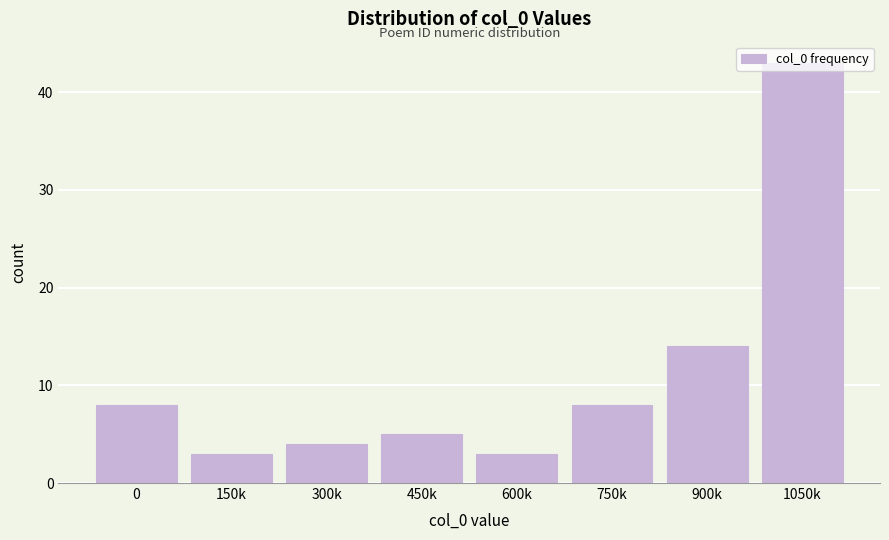

Which category has the highest value across all series?

1050k